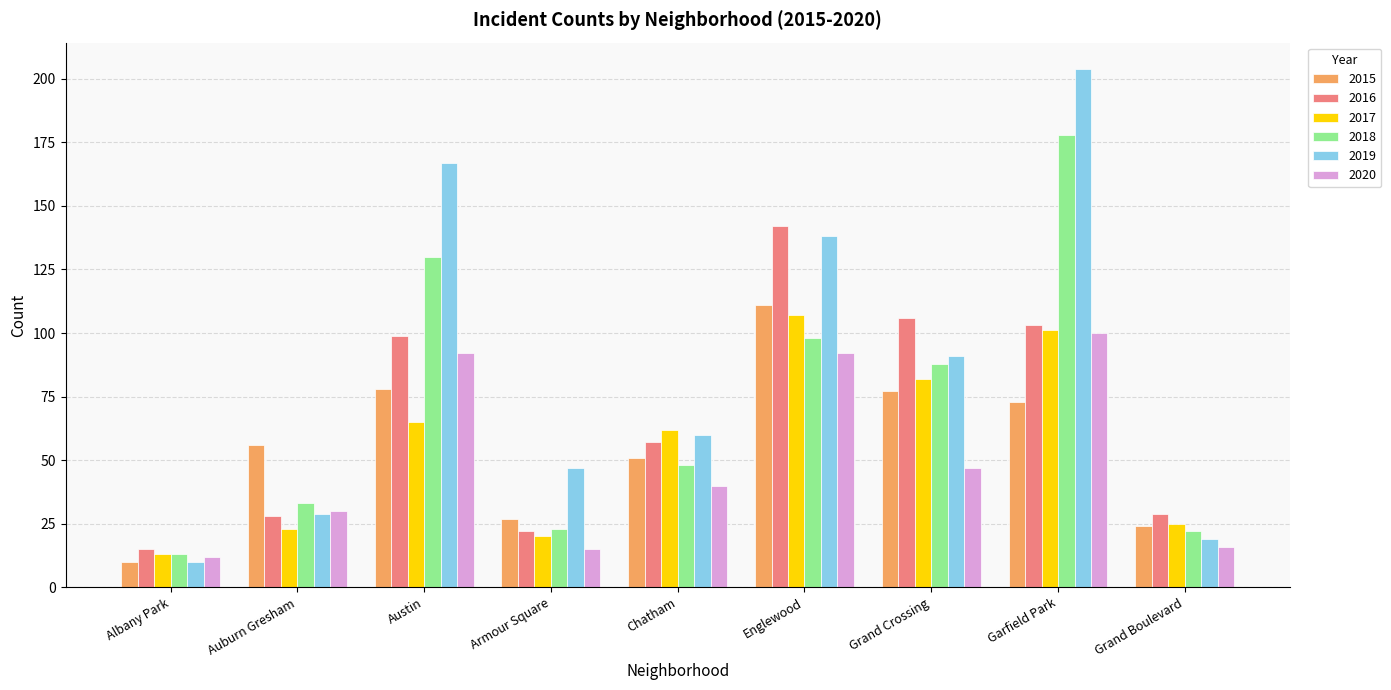

Reading left to right, what are all the values shown in this chart?

2015: 10	56	78	27	51	111	77	73	24
2016: 15	28	99	22	57	142	106	103	29
2017: 13	23	65	20	62	107	82	101	25
2018: 13	33	130	23	48	98	88	178	22
2019: 10	29	167	47	60	138	91	204	19
2020: 12	30	92	15	40	92	47	100	16